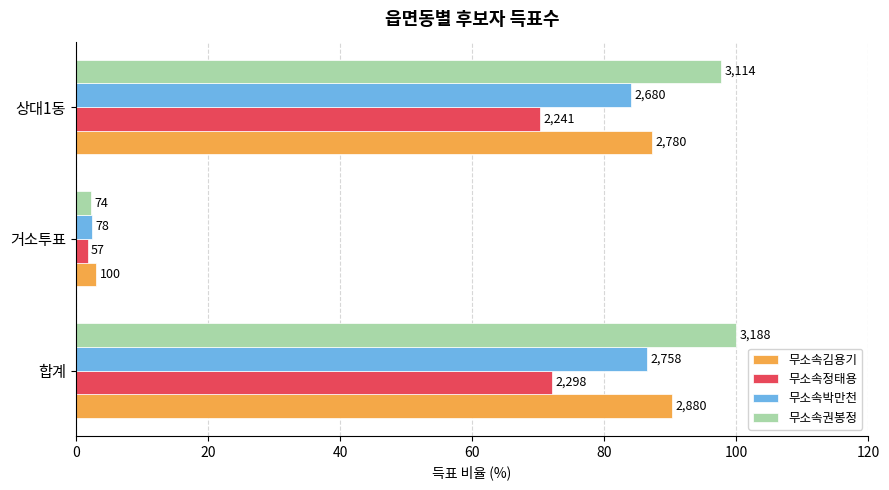

What are all the series names shown in the legend?

무소속김용기, 무소속정태용, 무소속박만천, 무소속권봉정